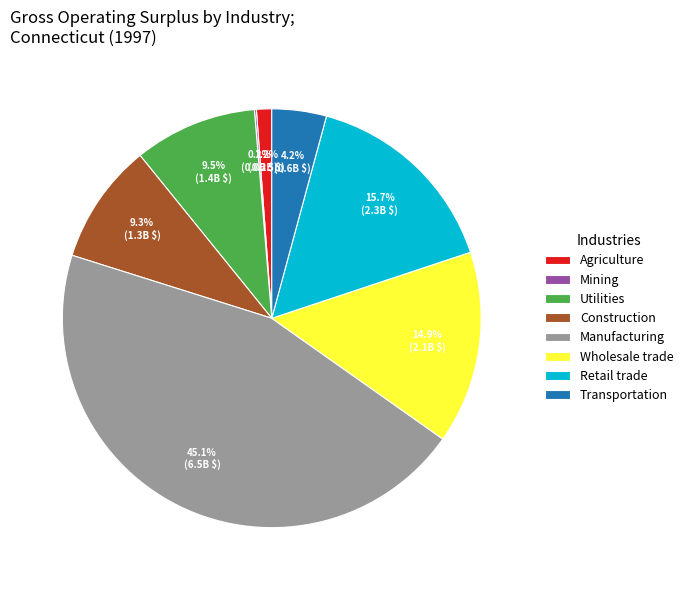

Which has a higher value, Manufacturing or Transportation?

Manufacturing